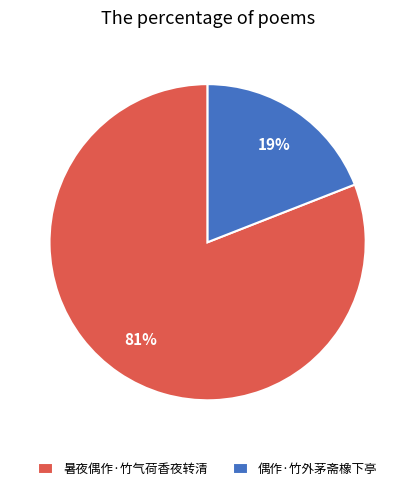

True or false: 暑夜偶作·竹气荷香夜转清 accounts for 81% of the total.

True